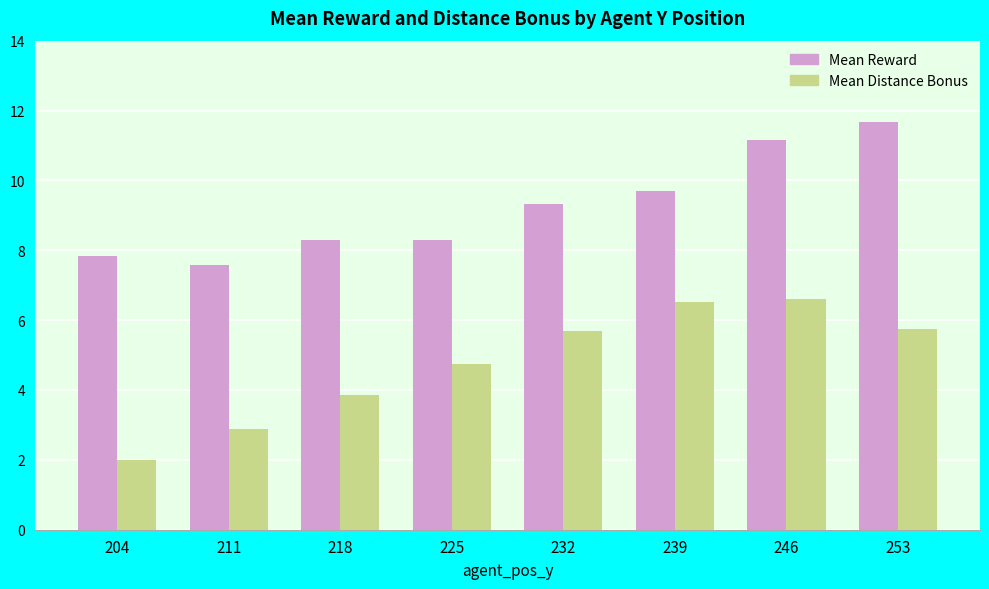

At which label is Mean Distance Bonus closest to 4?

218